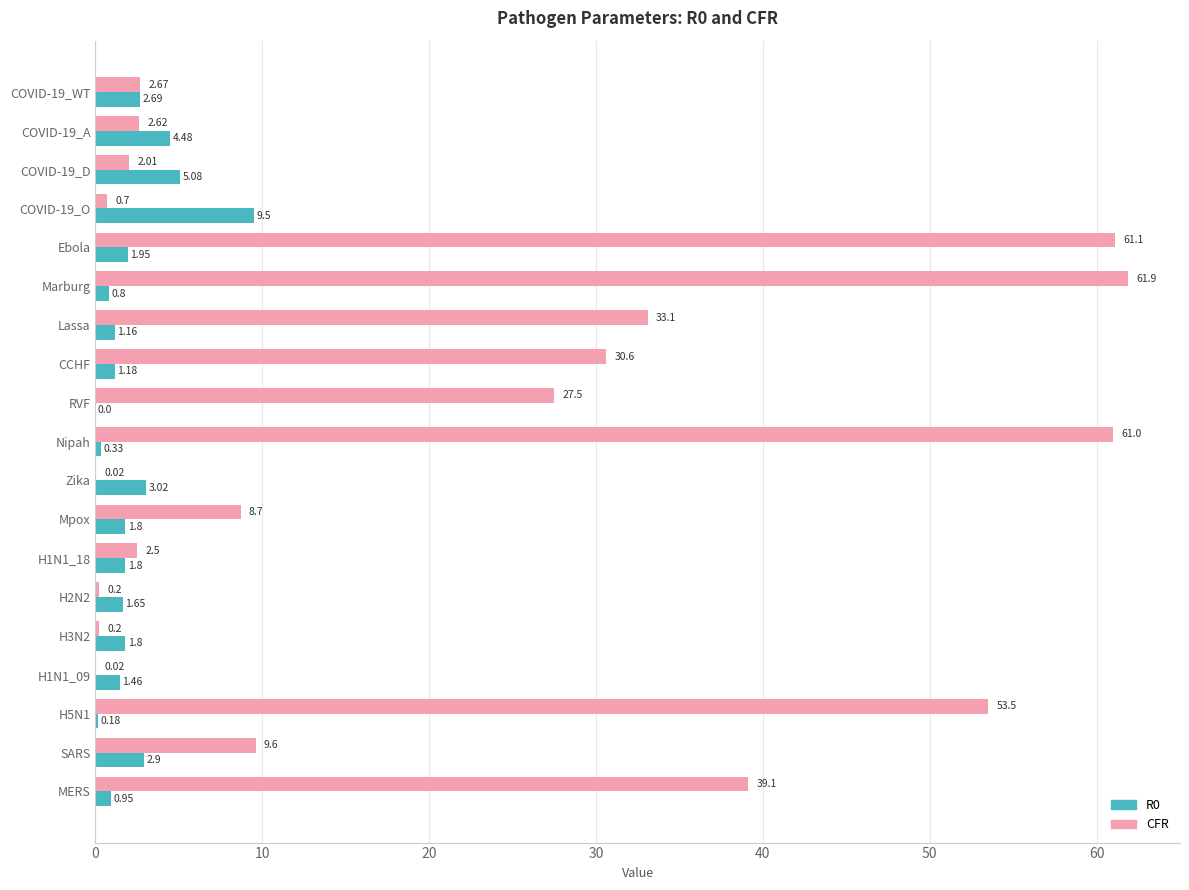

Which label corresponds to the largest value in the chart?

Marburg